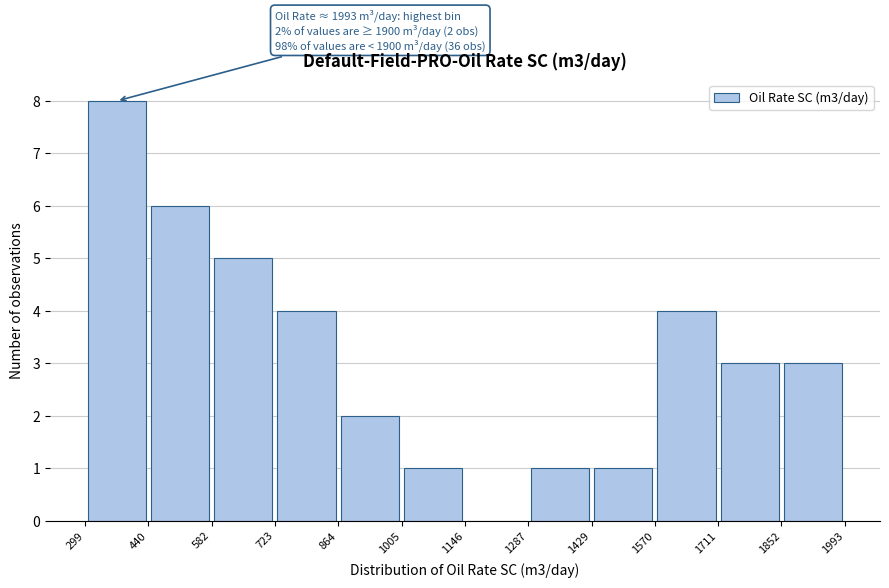

Over which range of the x-axis is the bar tallest?

299 to 440